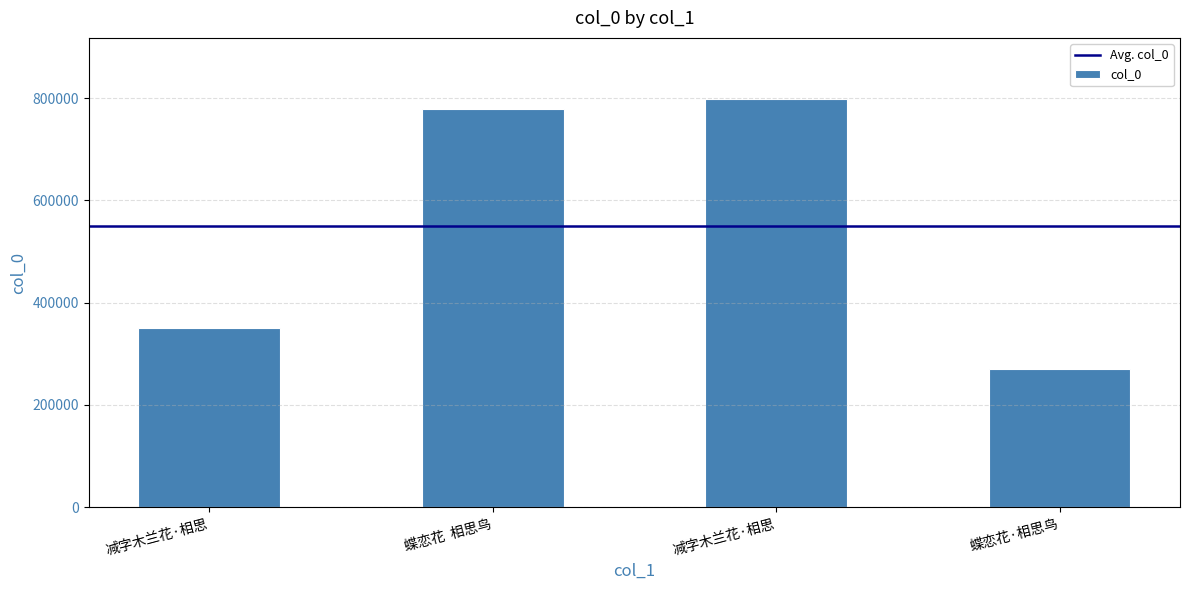

Does the chart contain any negative values?

No